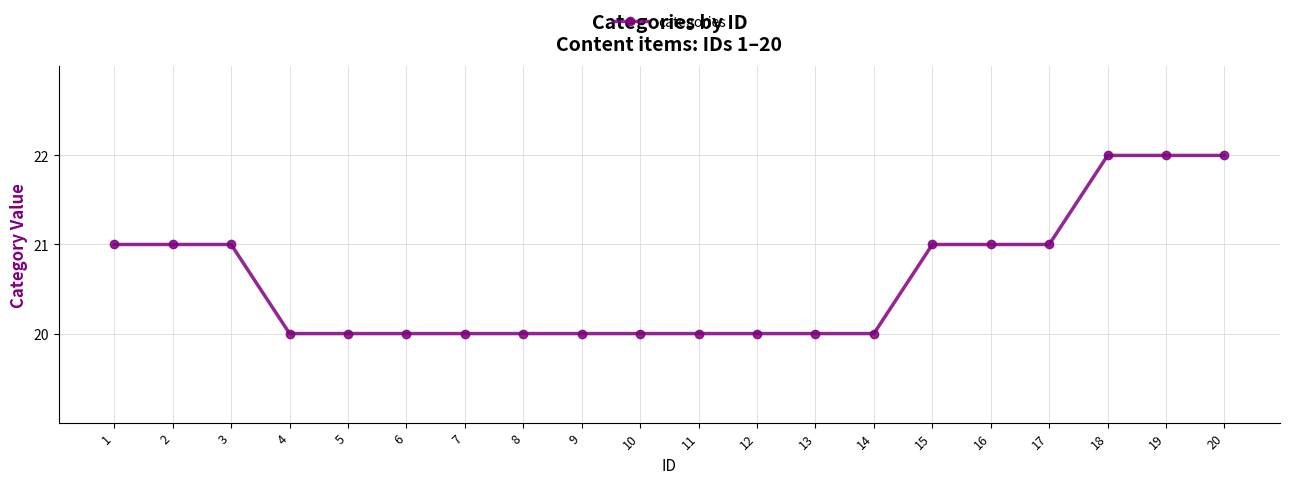

What is the sum of all values?

412